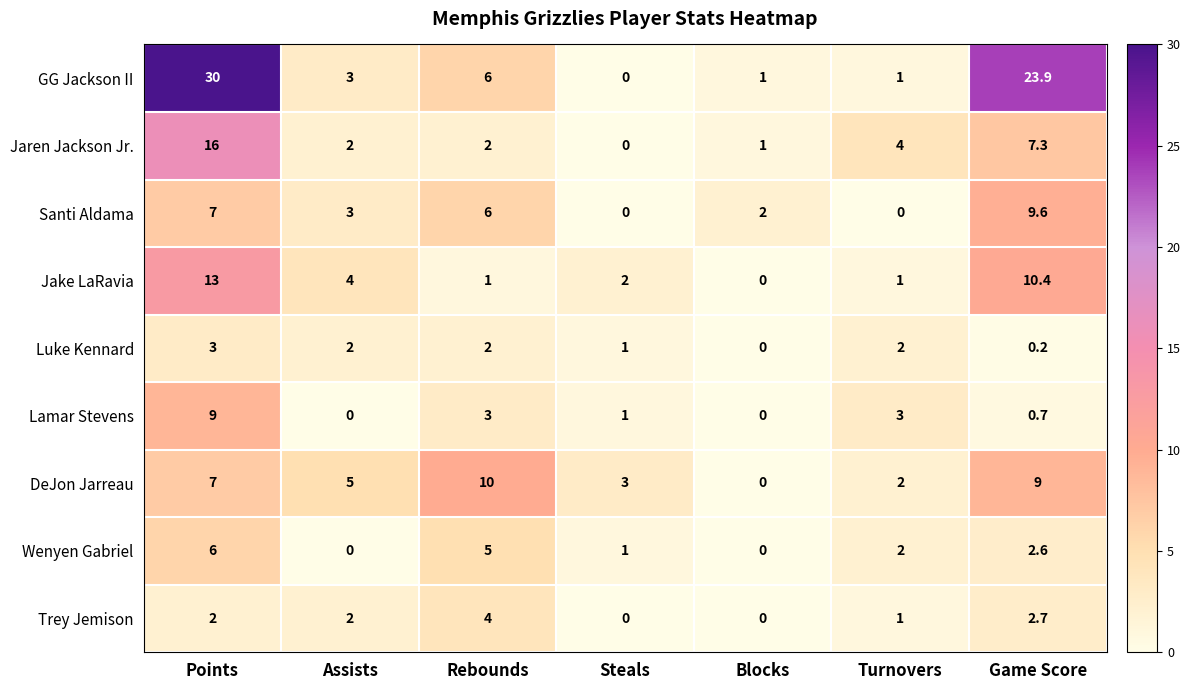

Which category has the highest value in the Wenyen Gabriel series?

Points